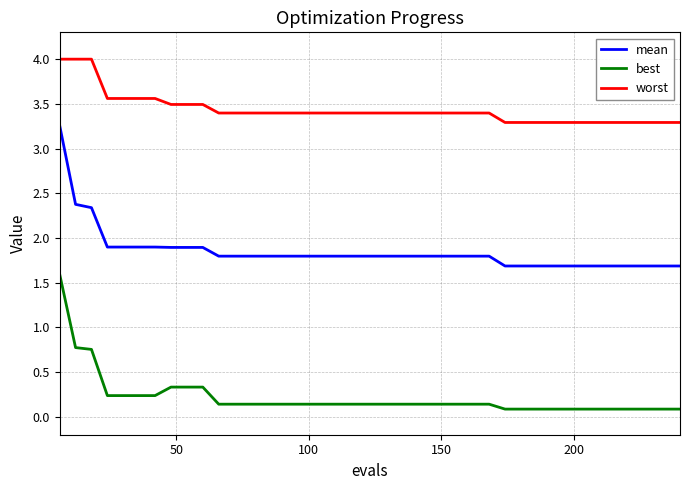

What is the maximum value shown in the chart?

4.0